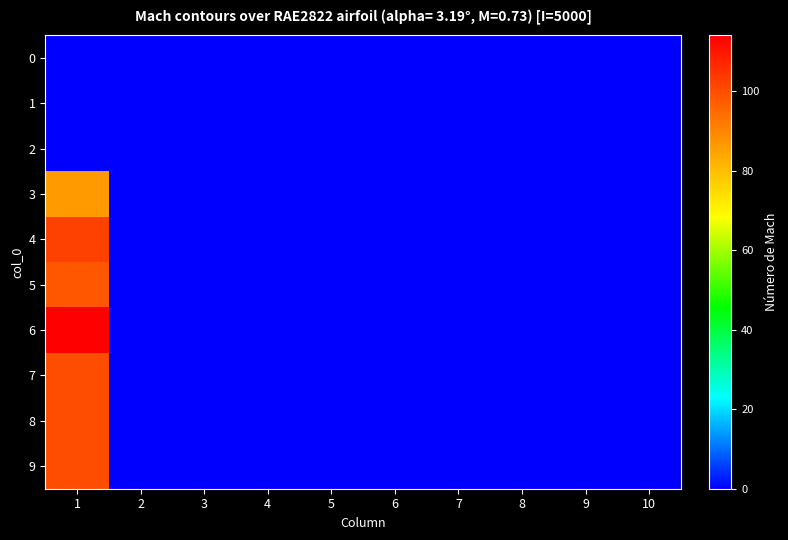

Which label corresponds to the smallest value in the chart?

1